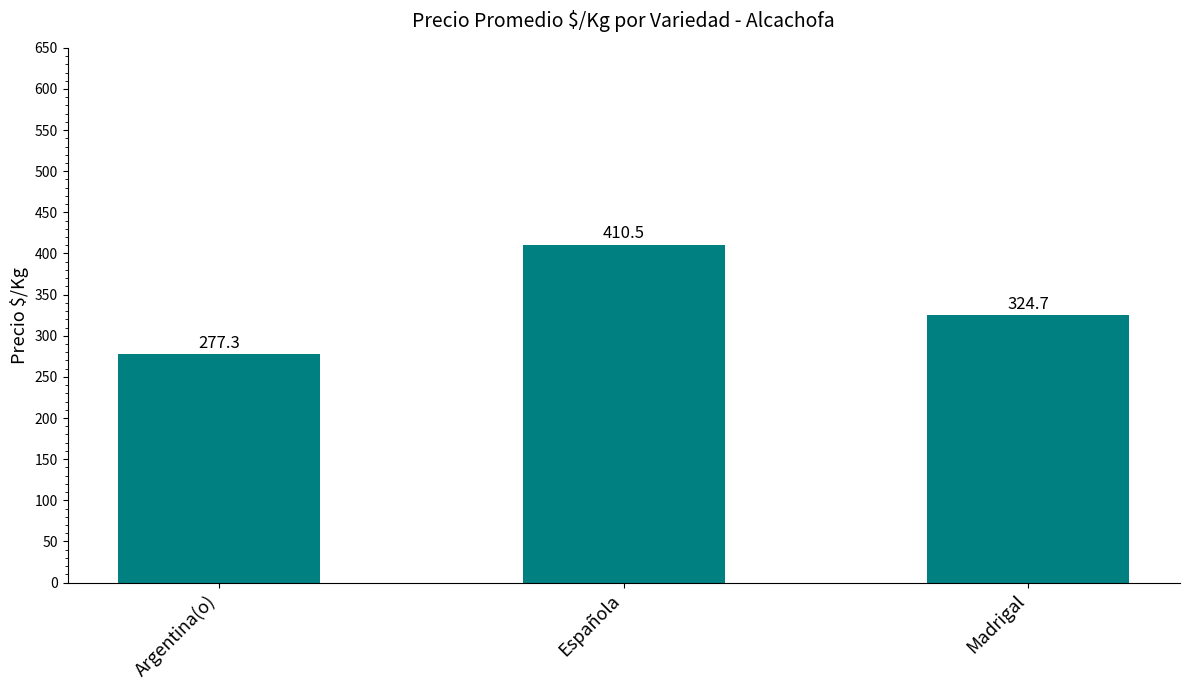

What is the minimum value shown in the chart?

277.3